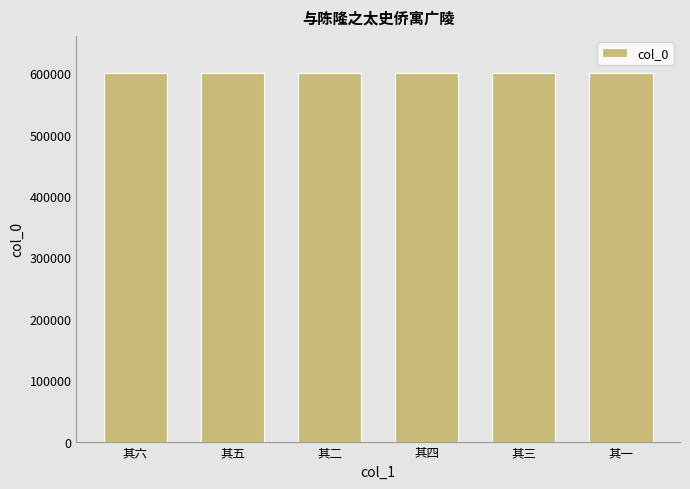

What is the minimum value shown in the chart?

600831